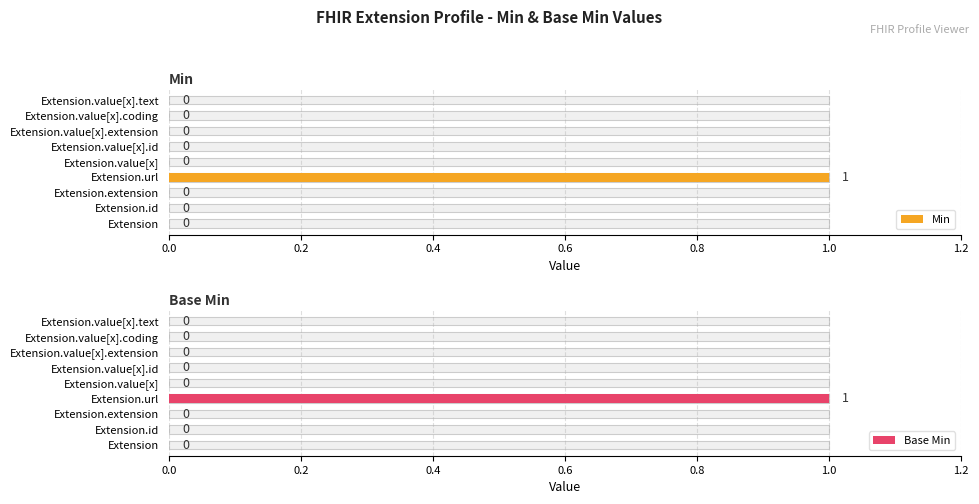

What is the highest value of the Min series?

1